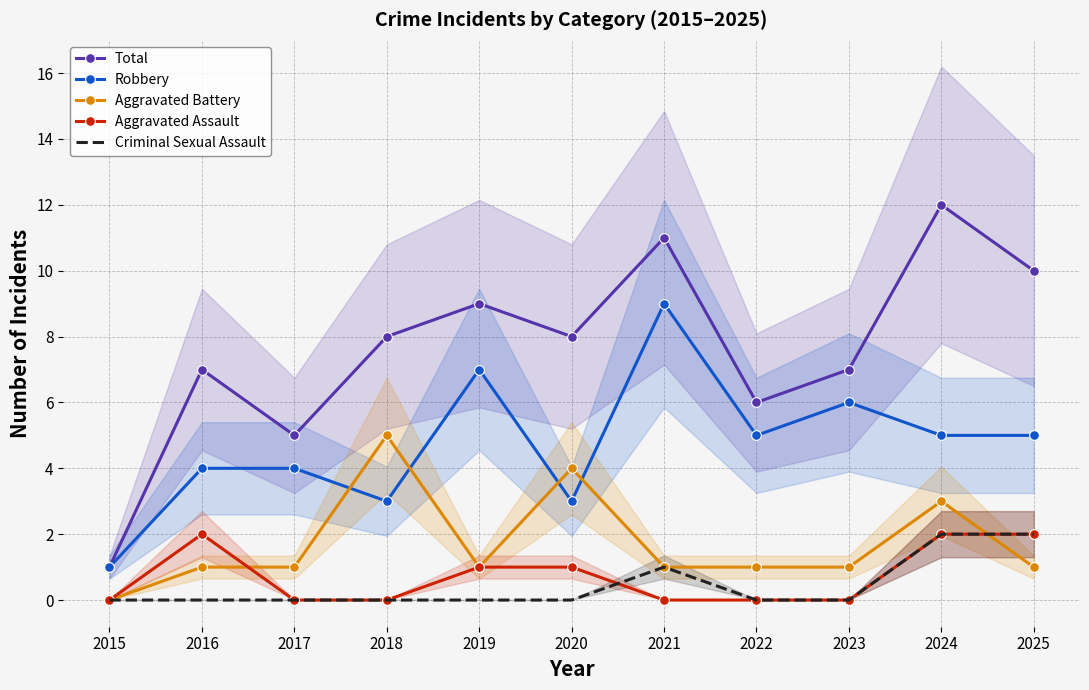

Which category has the highest value across all series?

2024